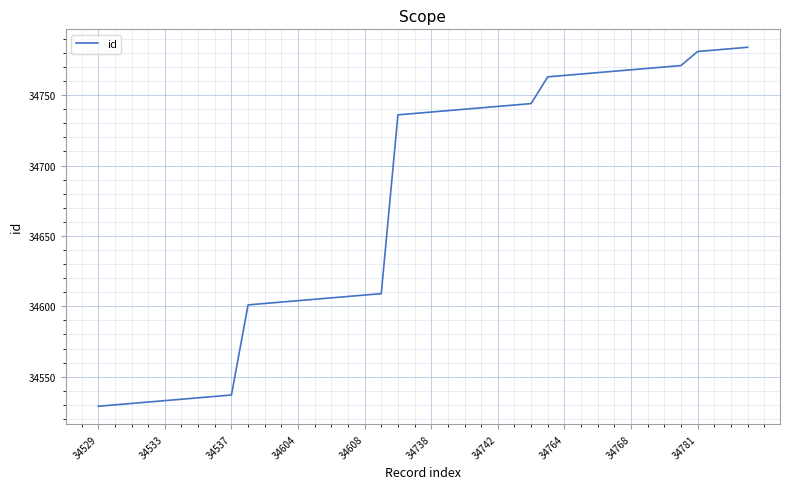

What is the minimum value shown in the chart?

34529